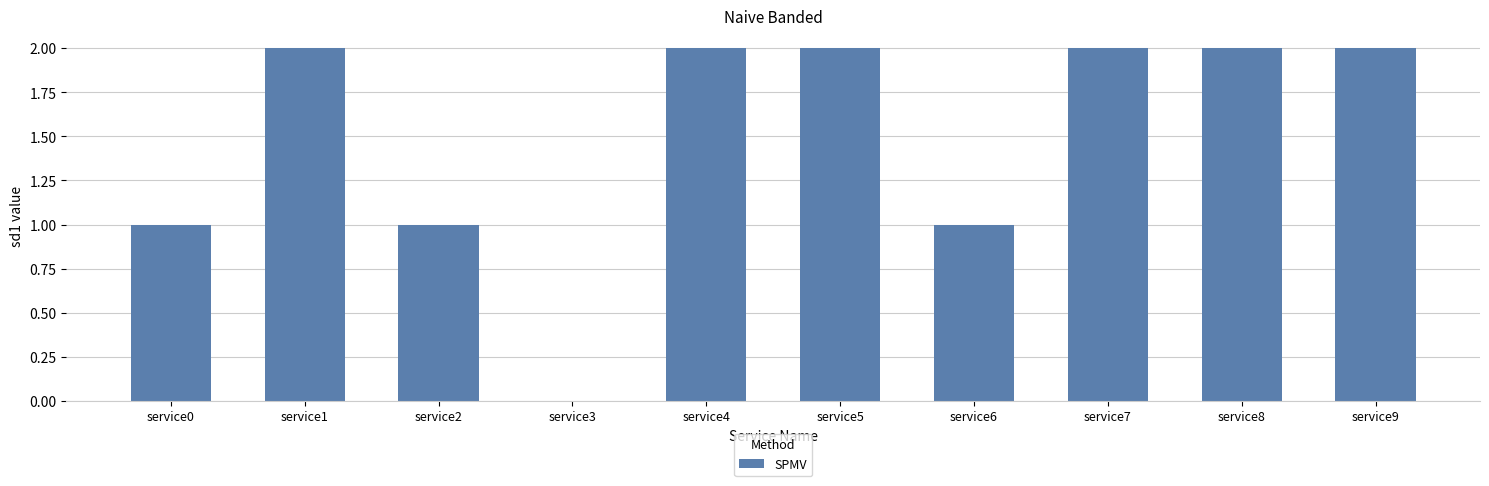

What is the ratio of the value at service4 to the value at service1?

1.0